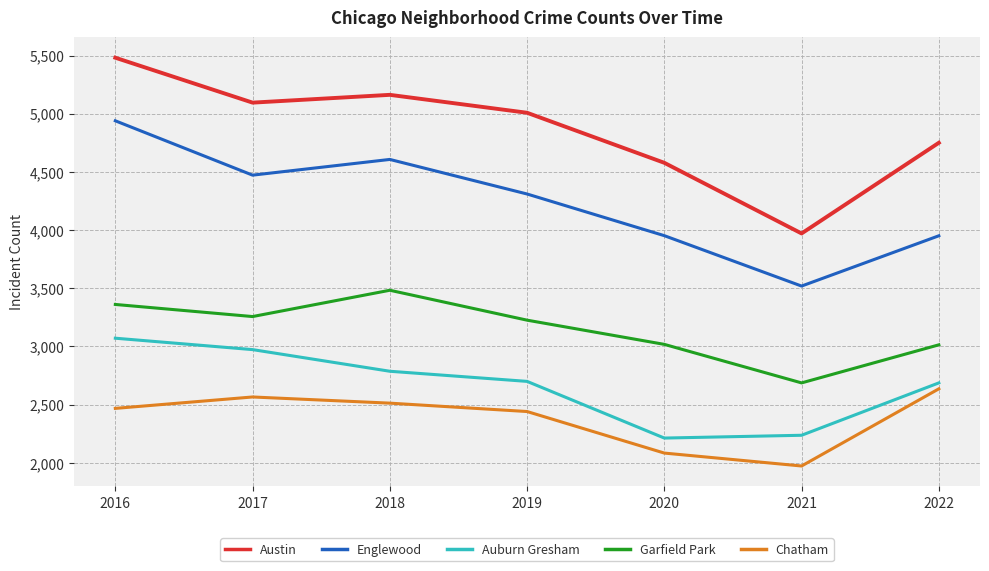

At which label does Auburn Gresham first exceed 2700?

2016